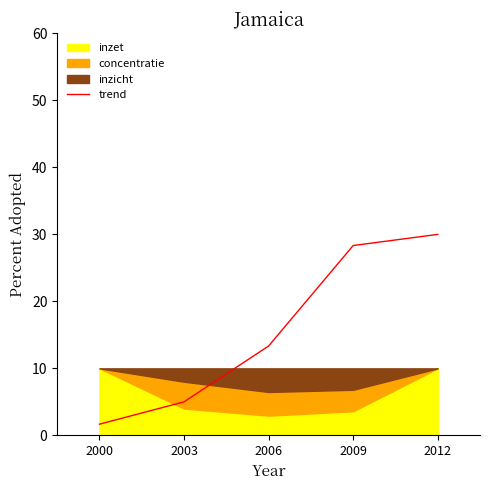

Reading left to right, list all the values displayed in this chart.

2000=1.7	2003=5.0	2006=13.3	2009=28.3	2012=30.0